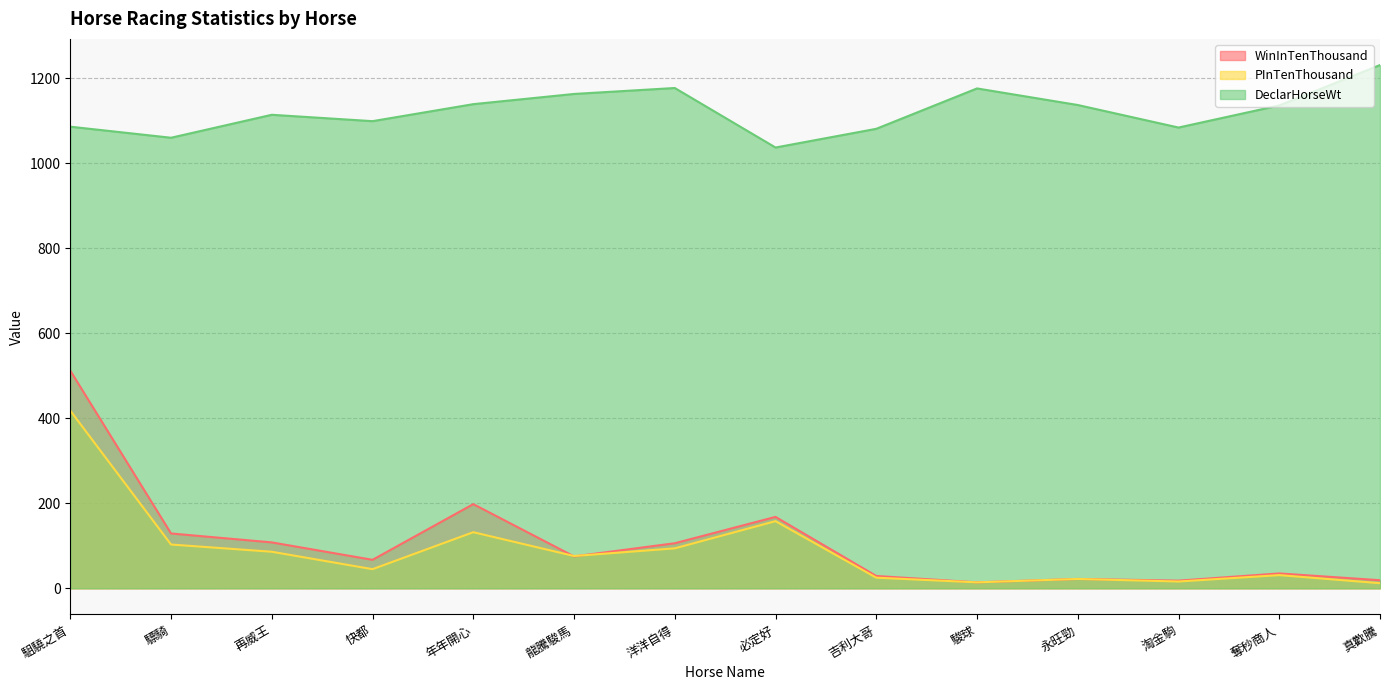

True or false: DeclarHorseWt has a value of 1507 at 快都.

False